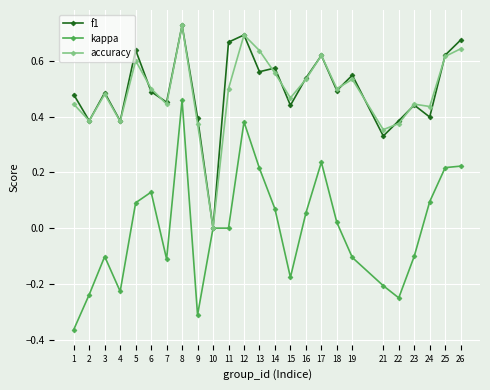

At which category does accuracy reach its first local valley?

2